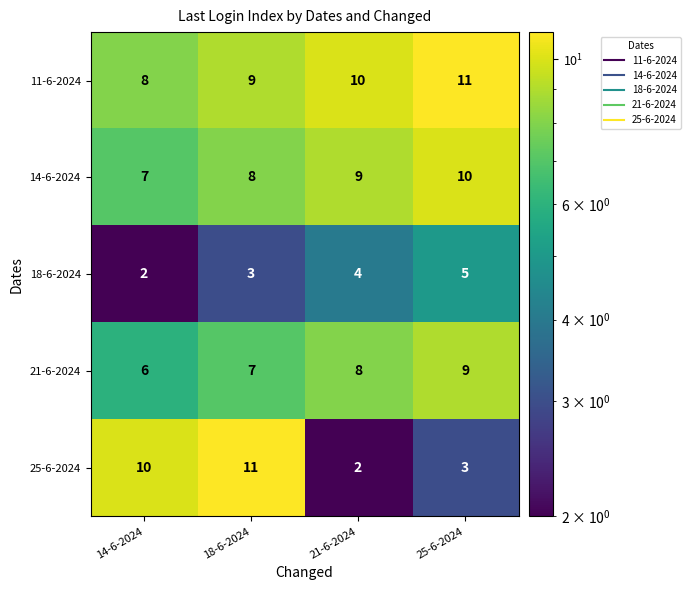

What is the approximate value of 14-6-2024 at 14-6-2024?

7